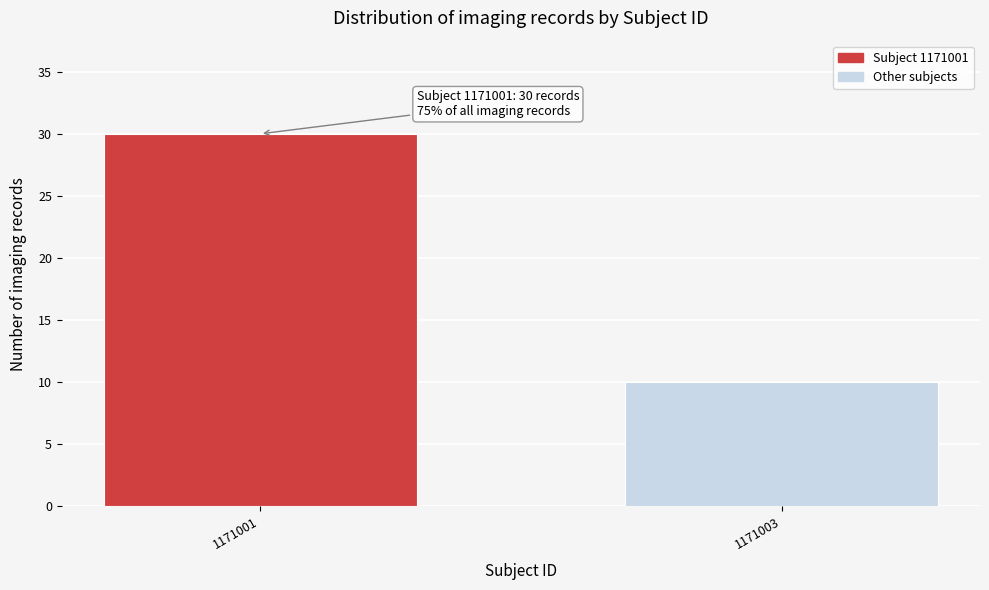

Reading right to left, what are all the values shown in this chart?

1171003=10	1171001=30